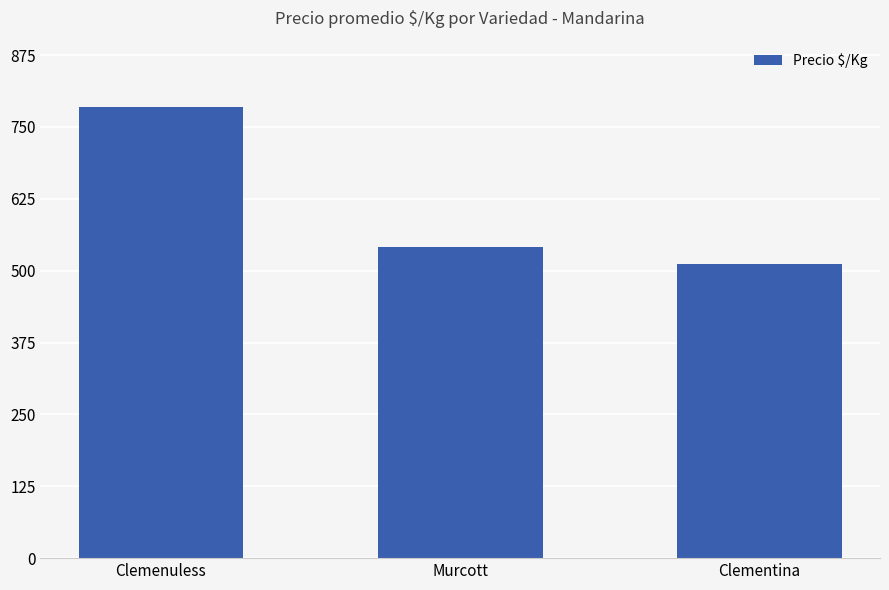

The chart shows a value of 785 at Clemenuless. True or false?

True